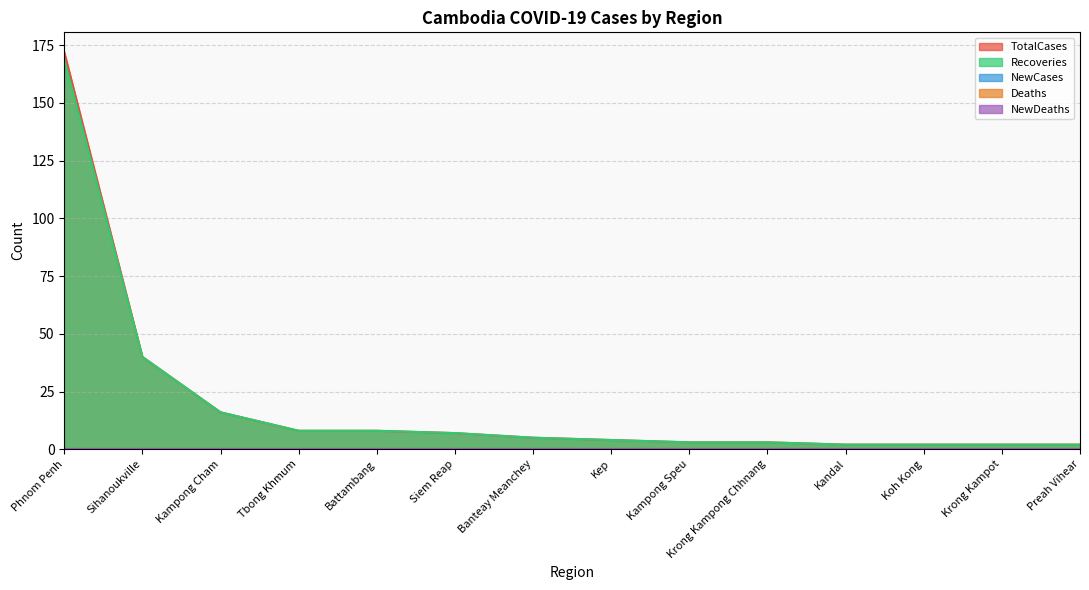

What are all the series names shown in the legend?

TotalCases, Recoveries, NewCases, Deaths, NewDeaths